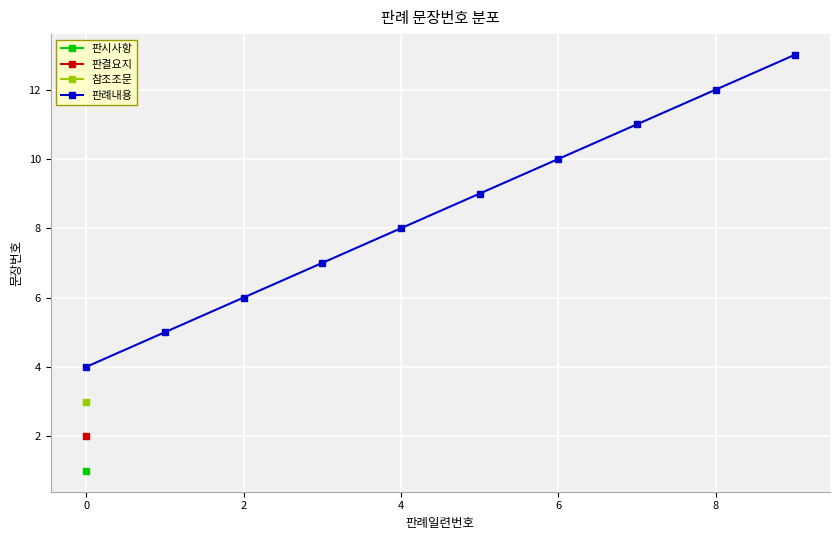

What is the maximum value for 판례내용?

13